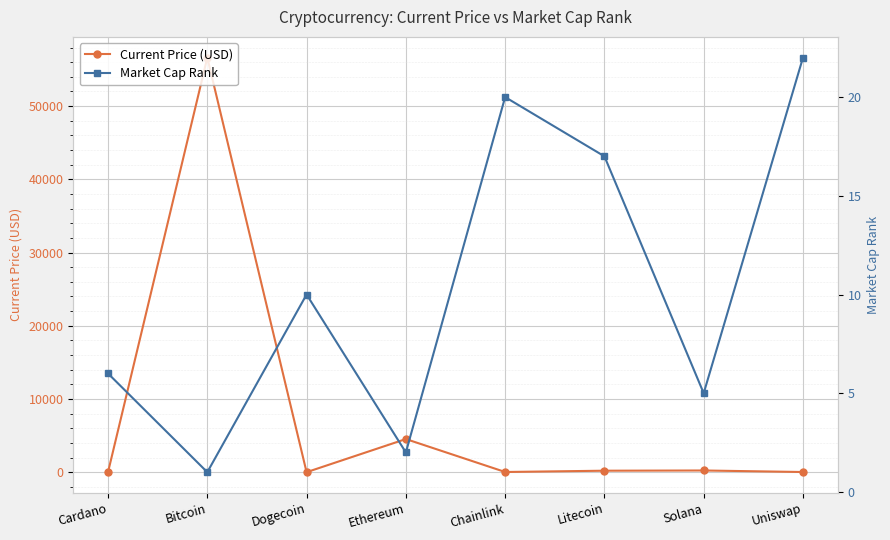

Between which two adjacent categories do Current Price (USD) and Market Cap Rank first intersect?

Cardano and Bitcoin